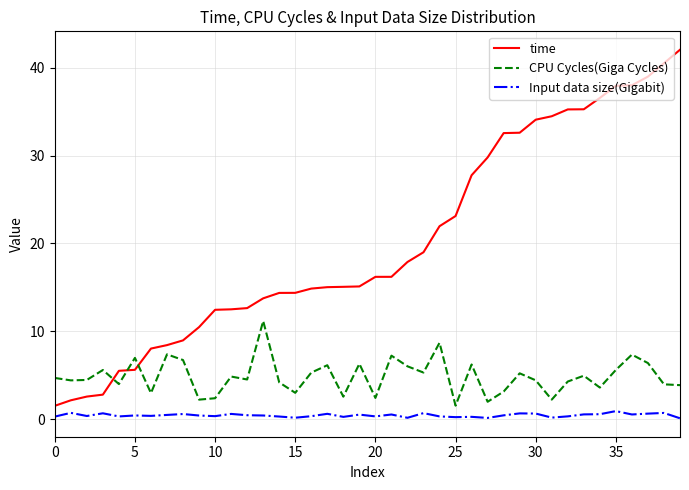

True or false: Input data size(Gigabit) and CPU Cycles(Giga Cycles) cross at least once.

False